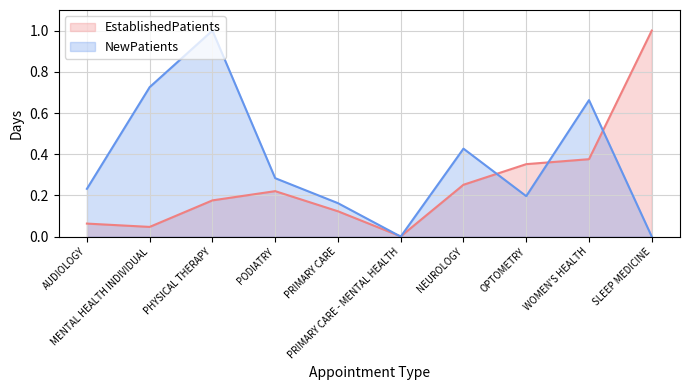

What is the value of the NewPatients point at the 4th from the left?

0.3